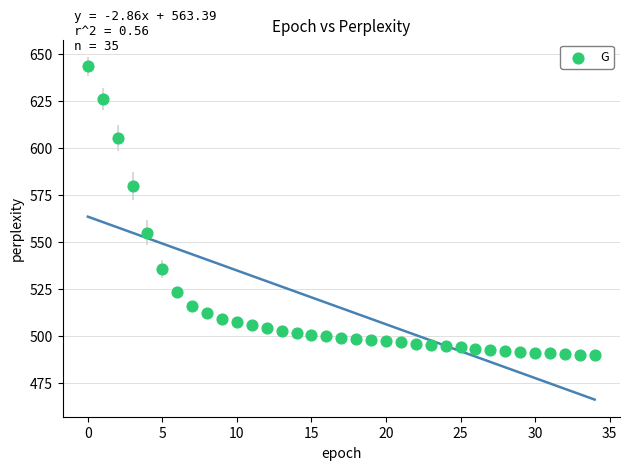

What is the range of Y values (max minus min)?

153.2